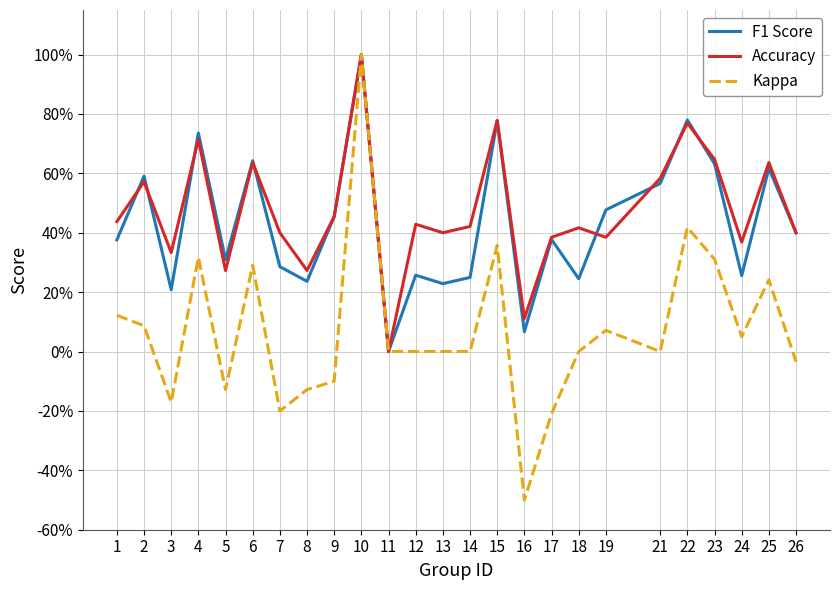

What is the greatest value displayed?

1.0